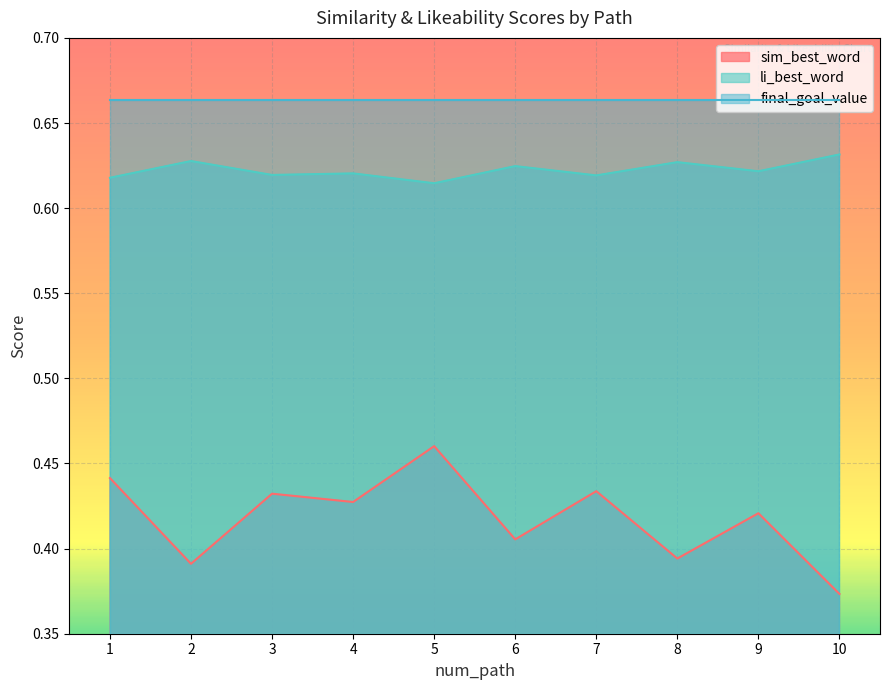

How many series are shown in this chart?

3